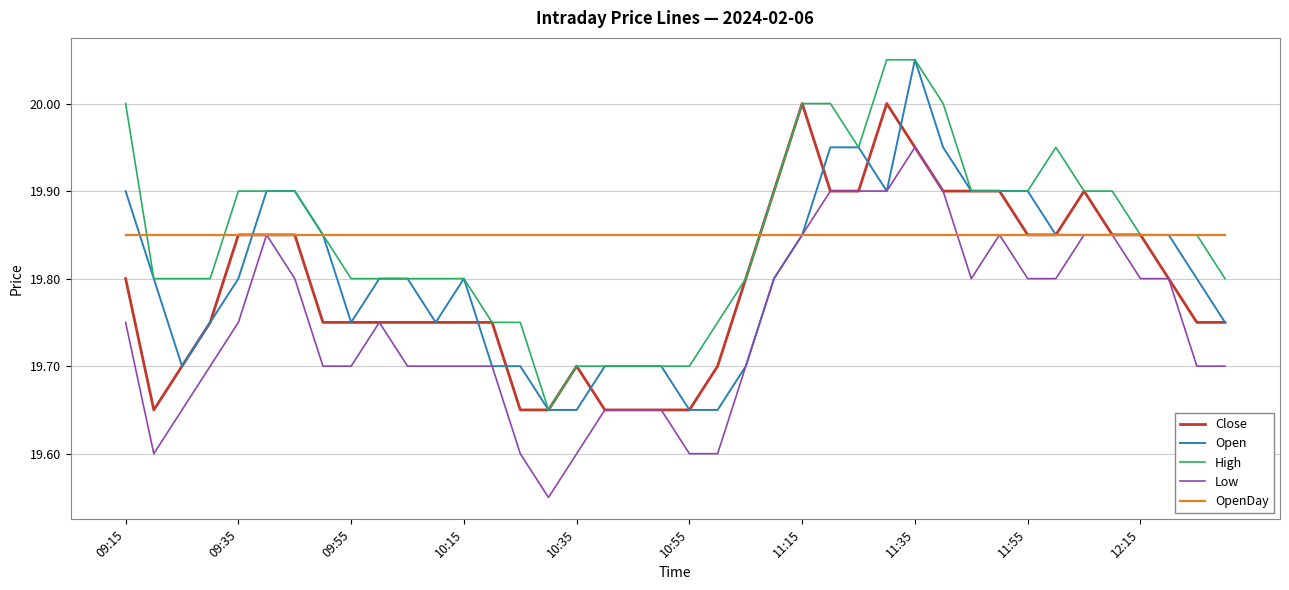

Does the chart display data point markers on the line(s)?

No